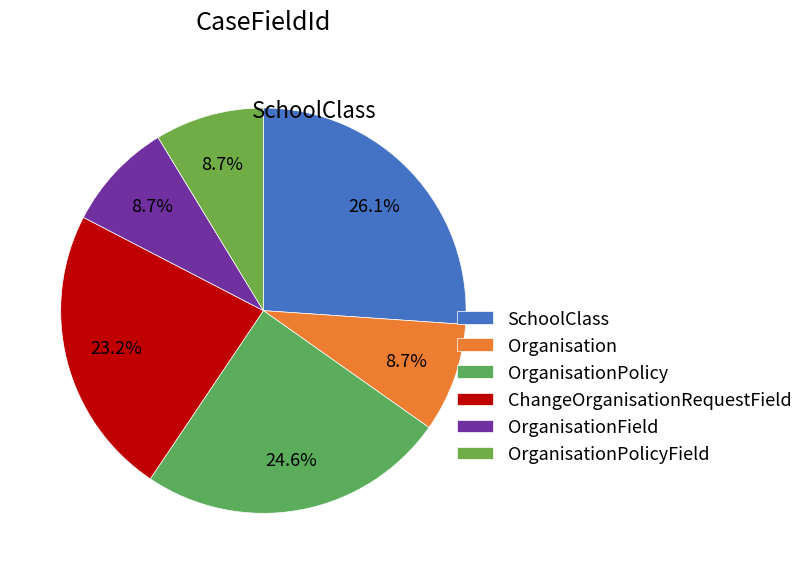

True or false: Organisation accounts for 1% of the total.

False